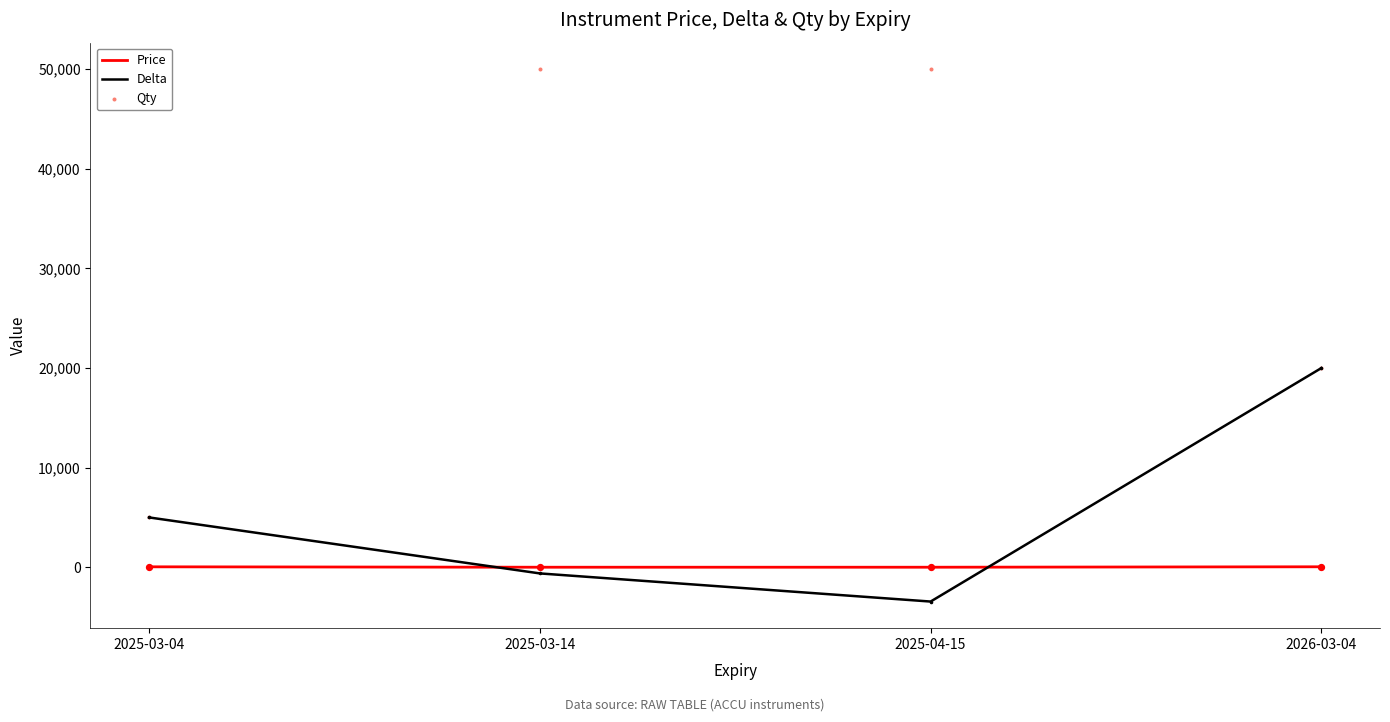

What are all the series names shown in the legend?

Price, Delta, Qty